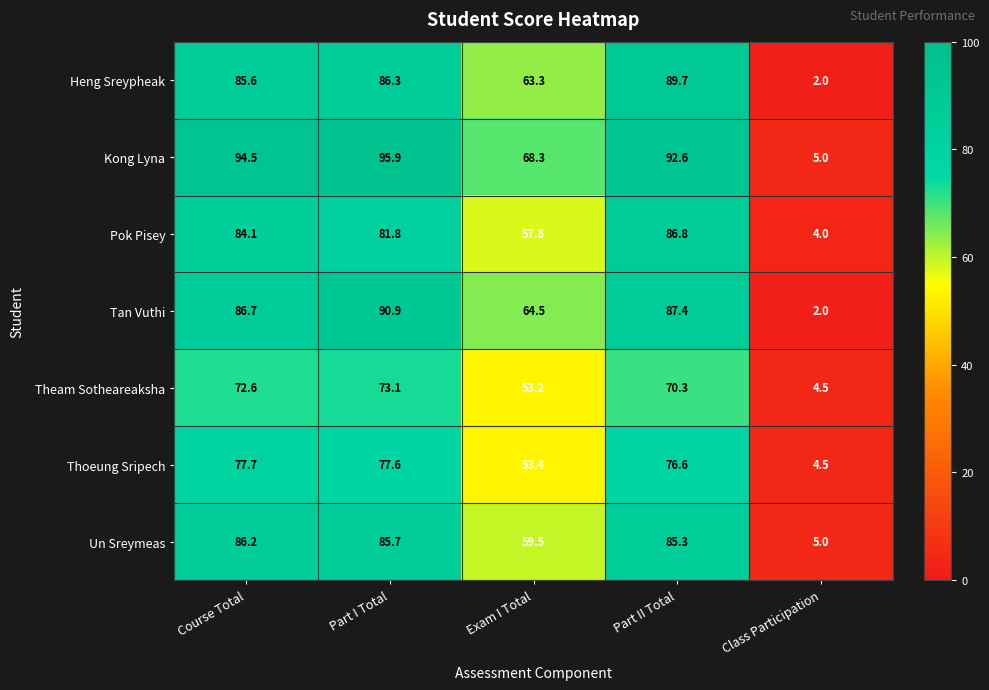

What is the spread (max minus min) of values at Part II Total?

22.3